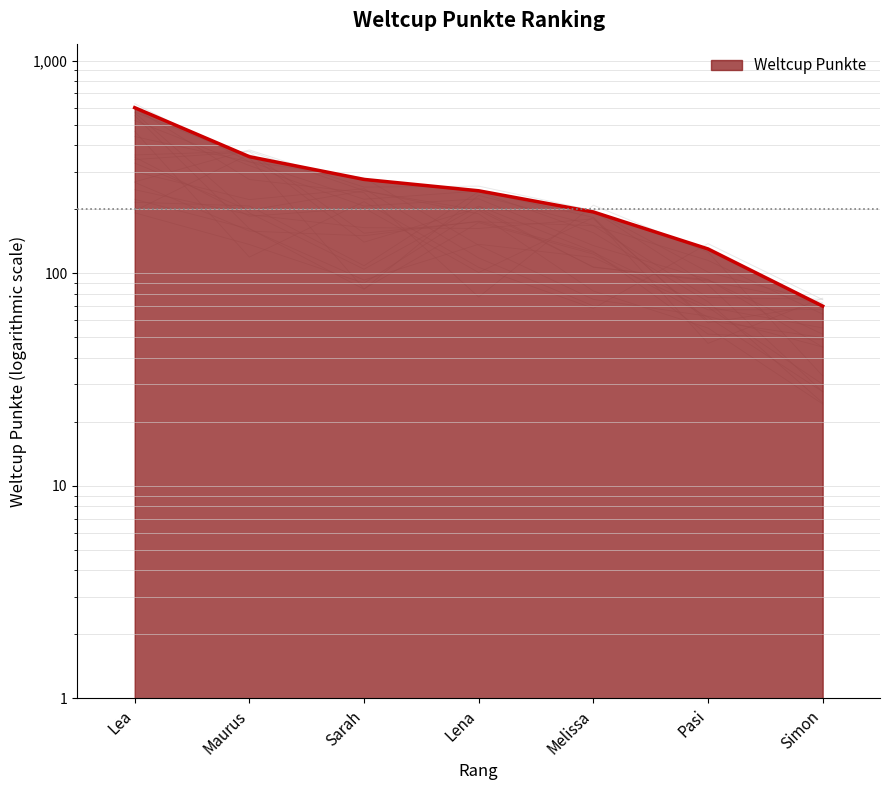

Count the values in the range 130 to 353.

5